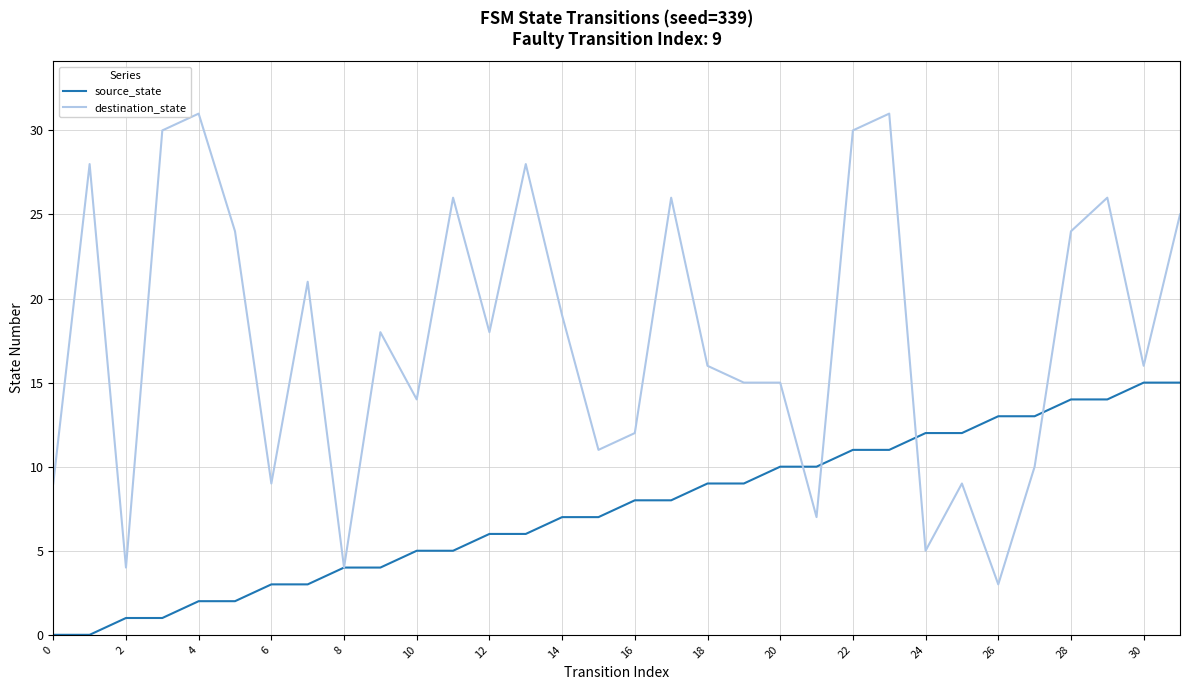

What is the greatest value displayed?

31